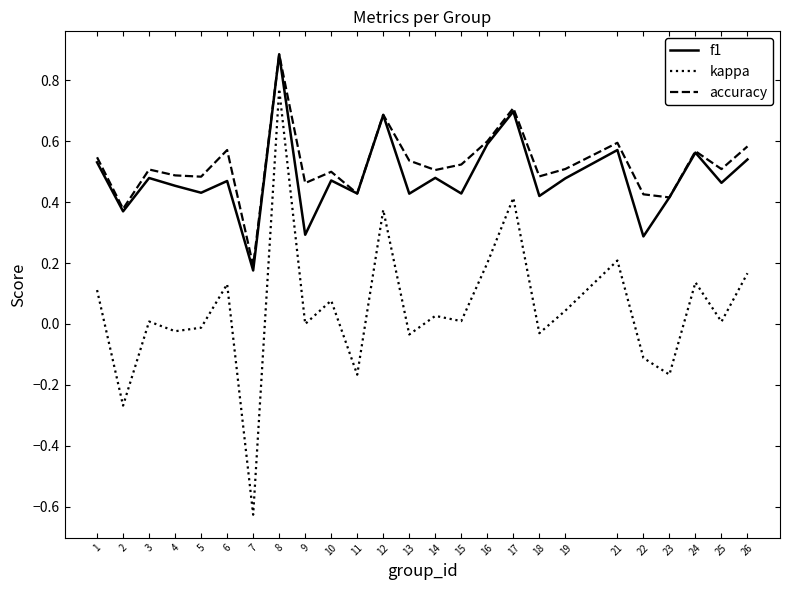

Which series has the widest spread of values?

kappa